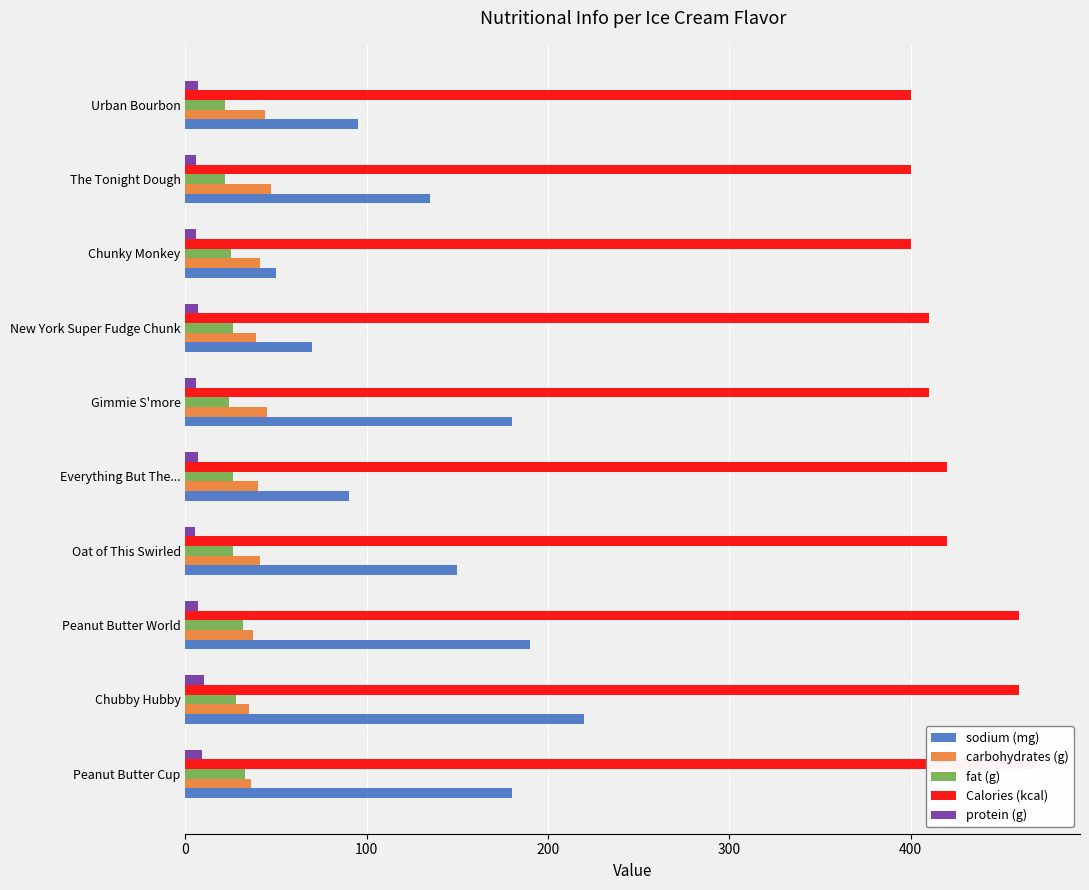

What is the spread (max minus min) of values at New York Super Fudge Chunk?

403